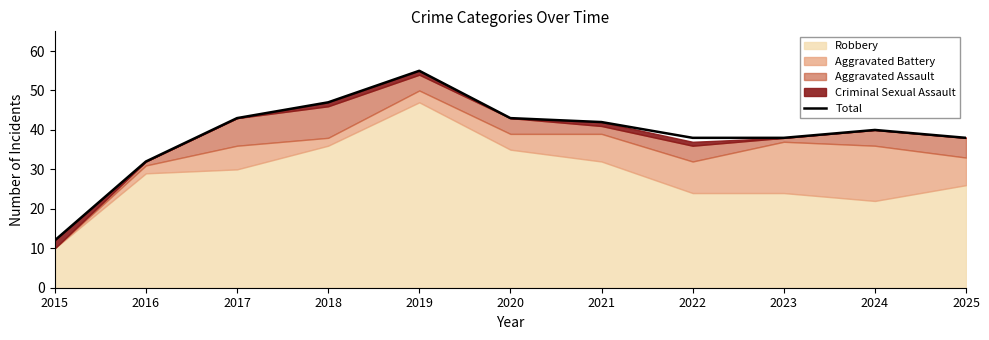

True or false: the data shows 42 at 2021.

True